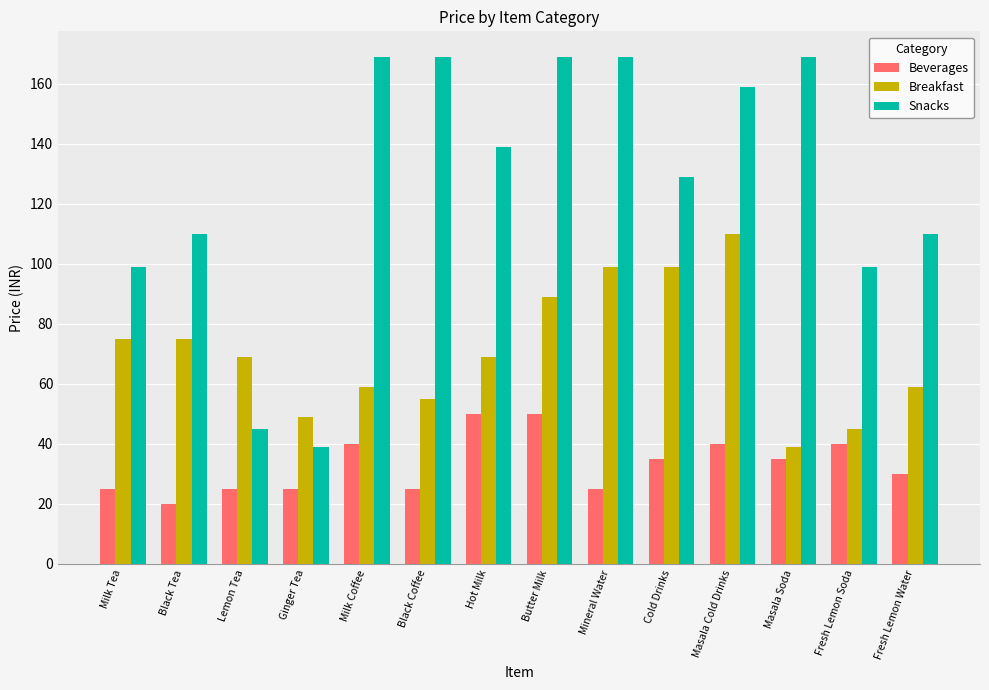

Rank the series by their average value, from lowest to highest.

Beverages, Breakfast, Snacks